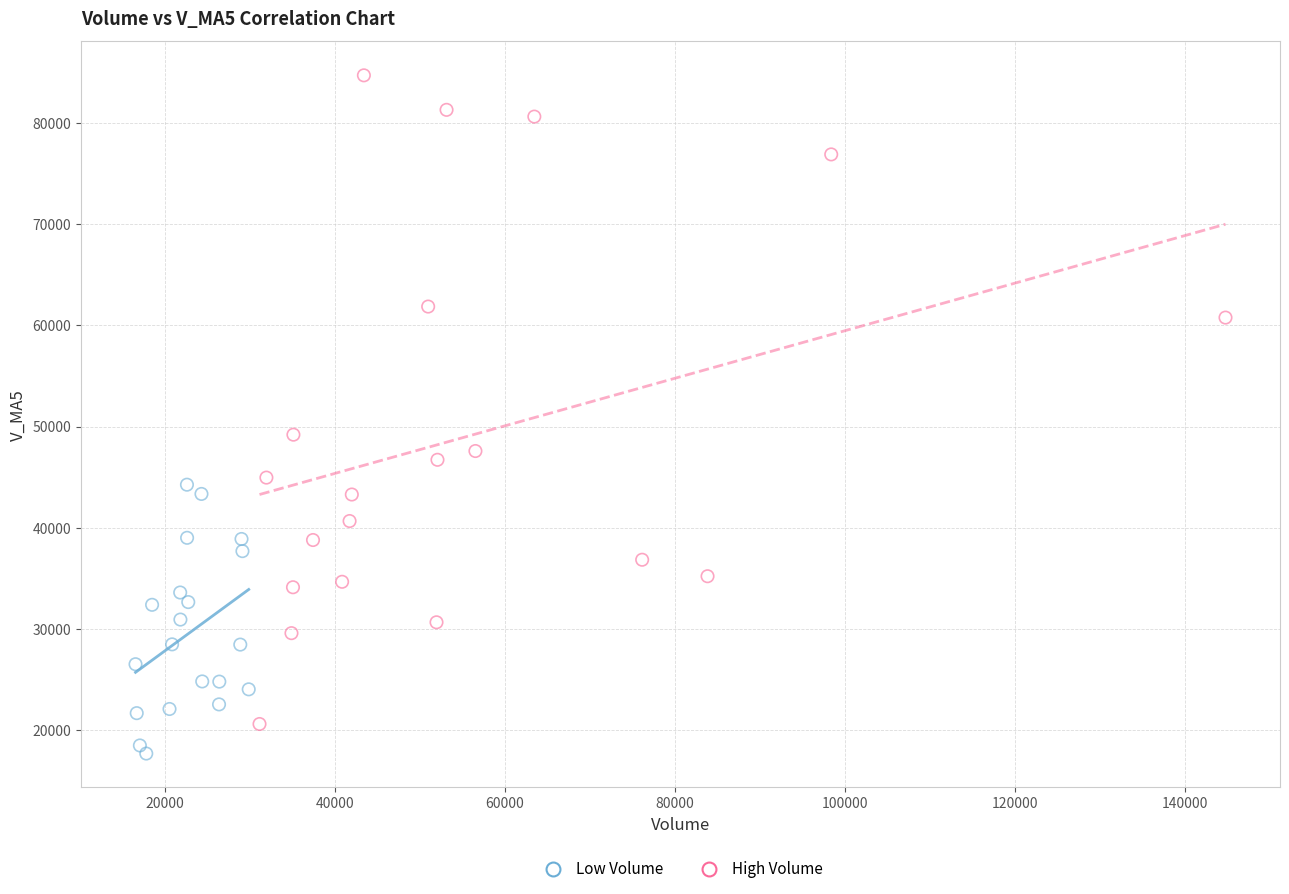

Which series has the largest Y range (max minus min)?

High Volume